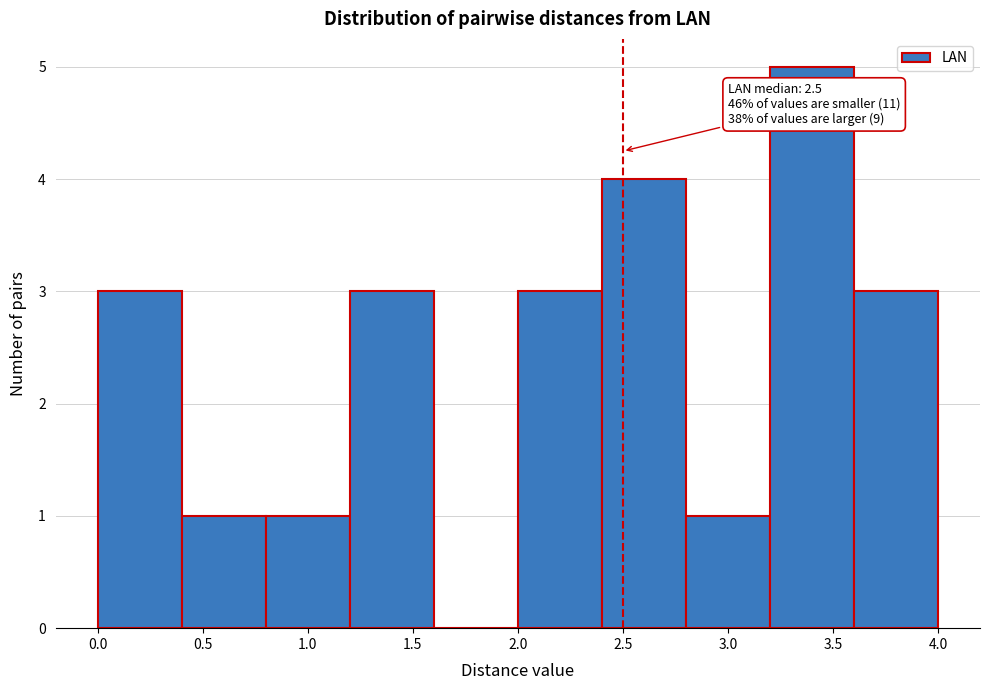

Over which range of the x-axis is the bar tallest?

3.2 to 3.6